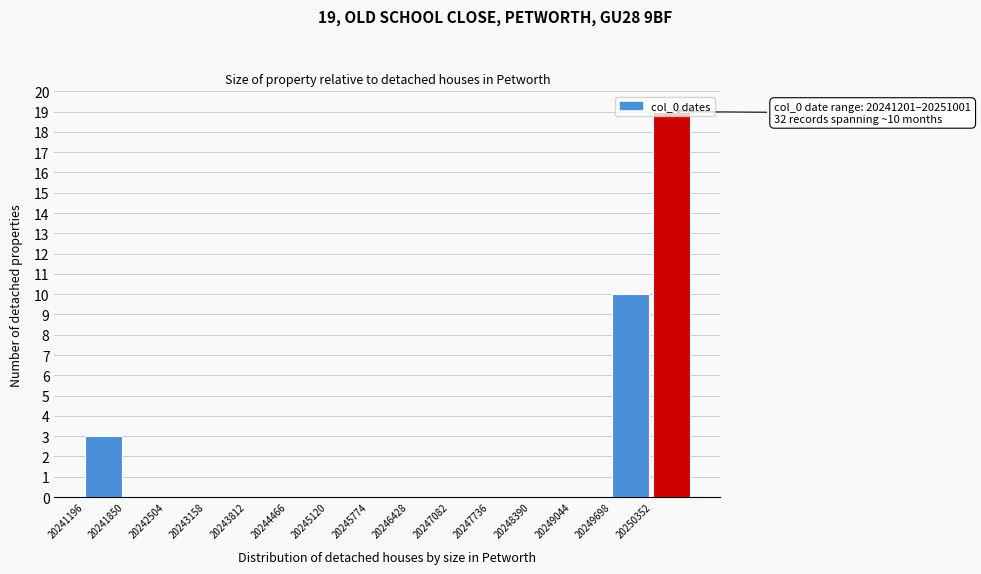

Which range on the x-axis has the tallest bar?

20250400 to 20251000